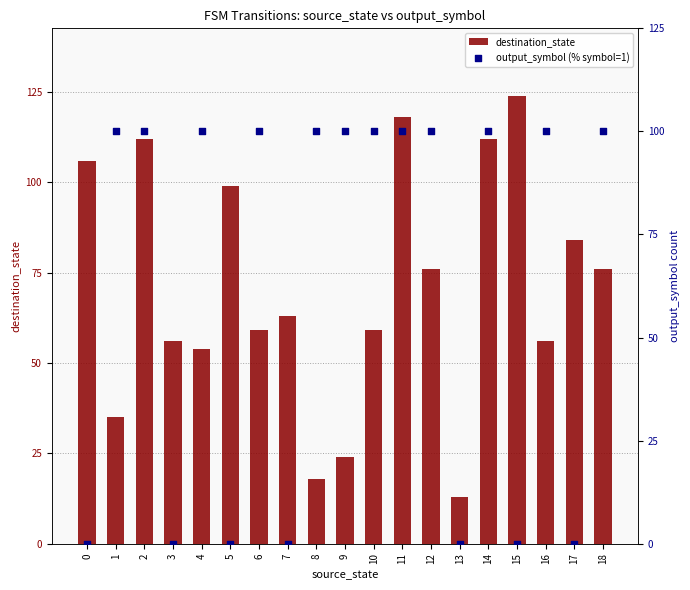

Is the value of output_symbol (% symbol=1) at 12 greater than the value of destination_state at 2?

No